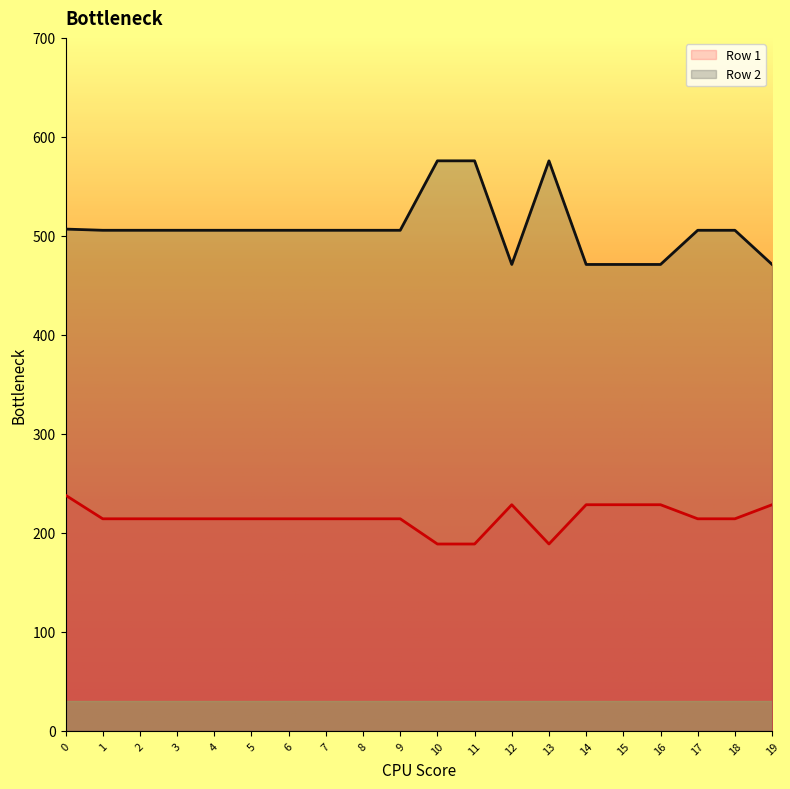

At which category does the chart reach its peak across all series?

10